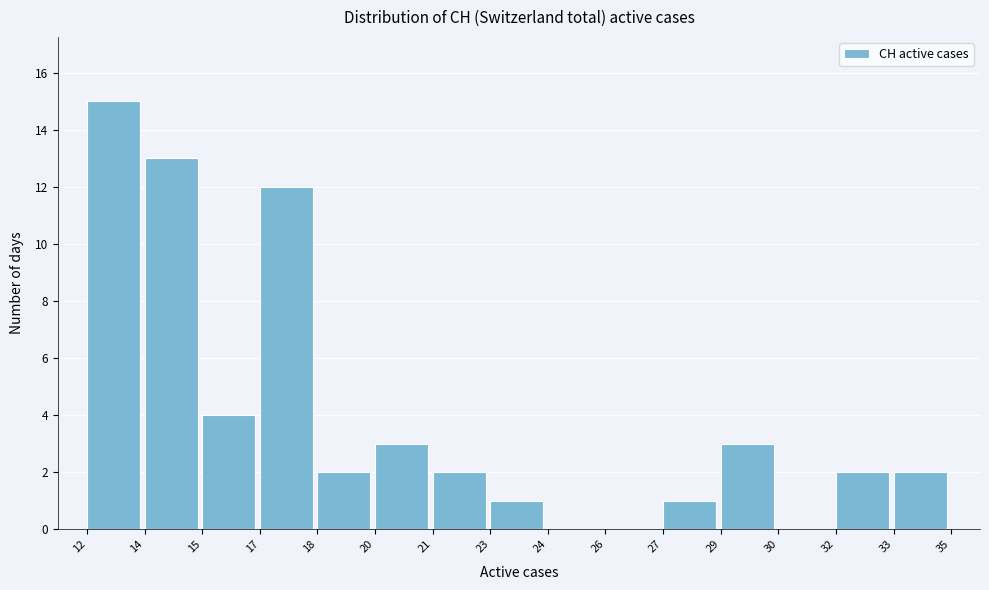

Reading right to left, what are all the values shown in this chart?

33=2	32=2	30=0	29=3	27=1	26=0	24=0	23=1	21=2	20=3	18=2	17=12	15=4	14=13	12=15